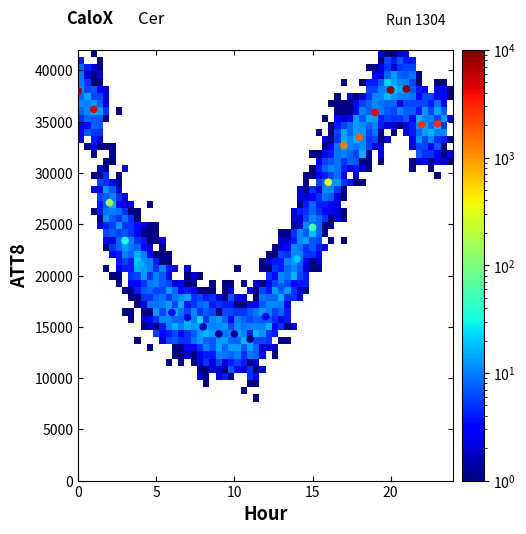

What is the range of Y values (max minus min)?

24400